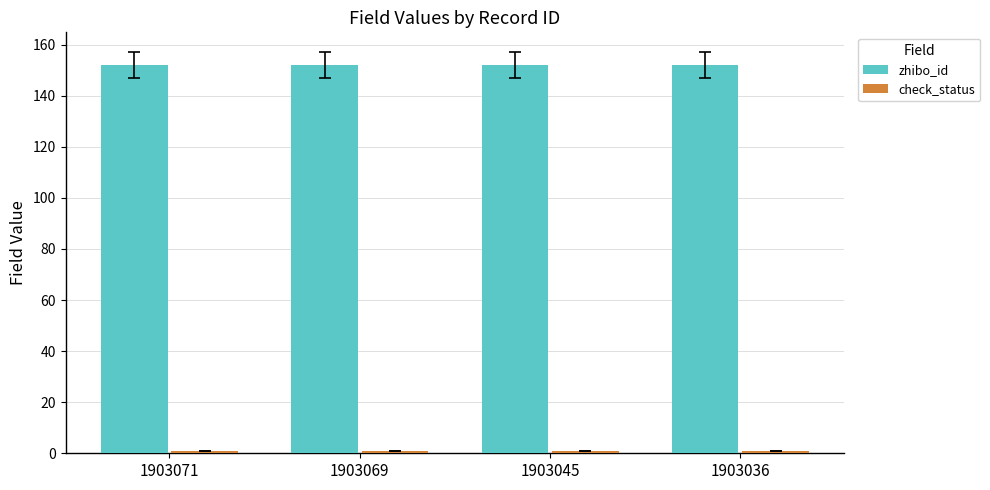

What is the average value of the zhibo_id series?

152